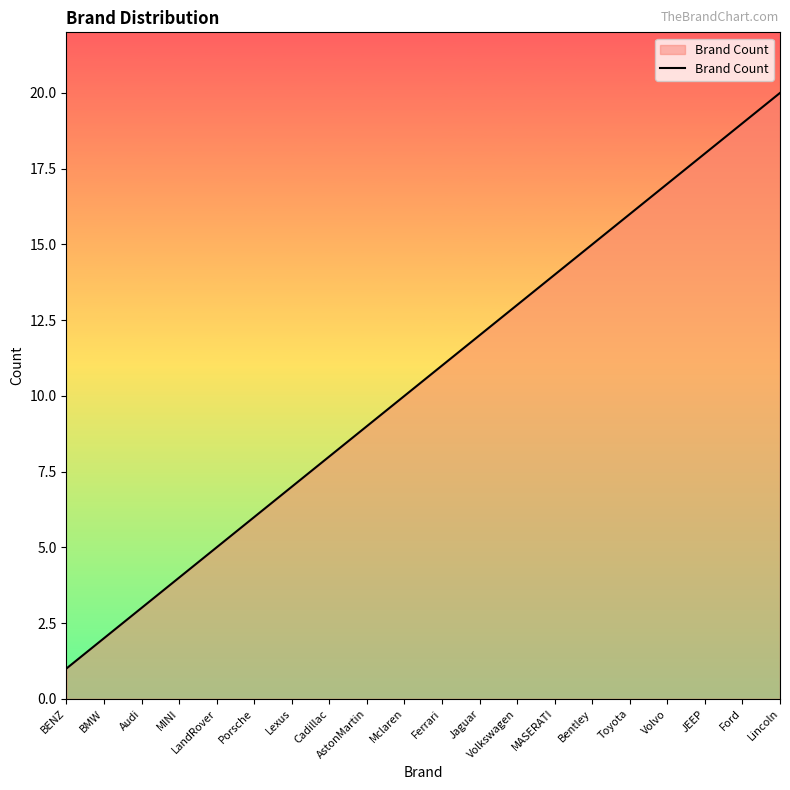

Rank the categories by value from highest to lowest.

Lincoln, Ford, JEEP, Volvo, Toyota, Bentley, MASERATI, Volkswagen, Jaguar, Ferrari, Mclaren, AstonMartin, Cadillac, Lexus, Porsche, LandRover, MINI, Audi, BMW, BENZ